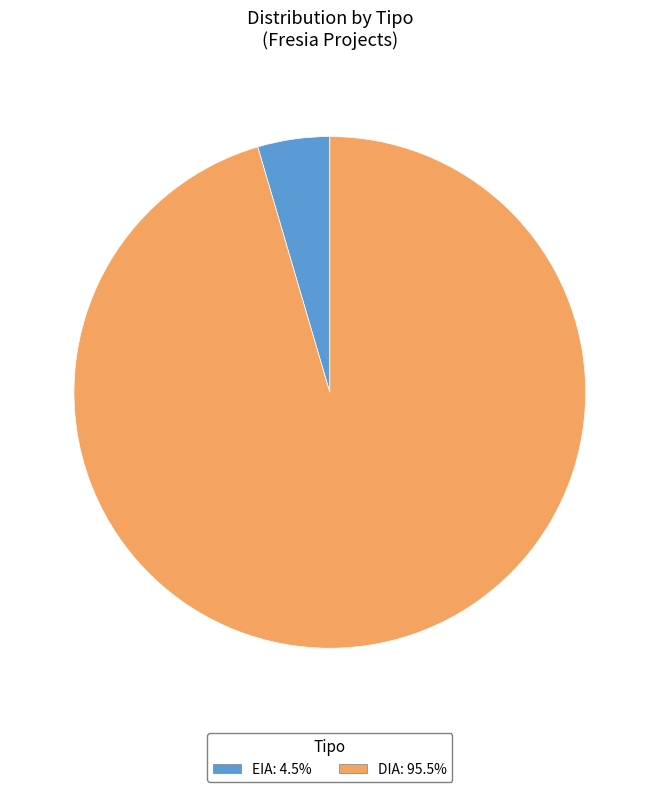

Approximately how many times larger is the value at DIA compared to EIA?

21.0